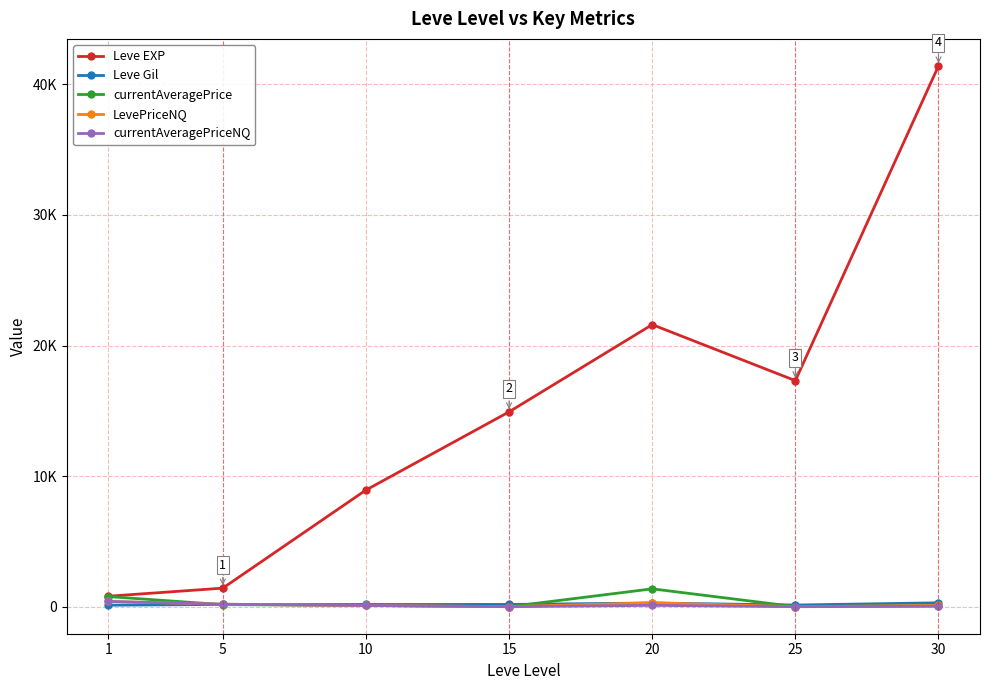

Reading left to right, list all the values displayed in this chart.

Leve EXP: 1=800.0	5=1420.0	10=8930.0	15=14920.0	20=21600.0	25=17310.0	30=41410.0
Leve Gil: 1=113.0	5=169.0	10=169.0	15=172.0	20=281.0	25=126.0	30=296.0
currentAveragePrice: 1=774.8	5=156.8	10=94.6	15=0.0	20=1366.7	25=4.0	30=75.0
LevePriceNQ: 1=399.7	5=188.0	10=94.6	15=0.0	20=300.0	25=0.0	30=93.8
currentAveragePriceNQ: 1=399.7	5=188.0	10=94.6	15=0.0	20=100.0	25=0.0	30=31.2